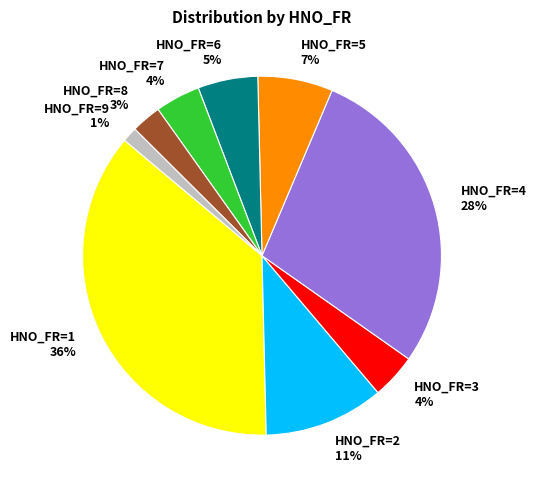

What is the largest slice in the pie chart?

HNO_FR=1